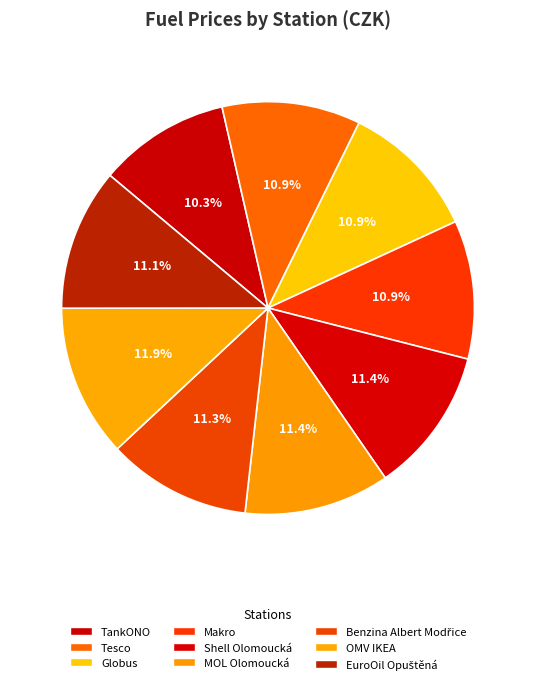

To the nearest percent, what is the difference between the largest and smallest slice percentages?

2%